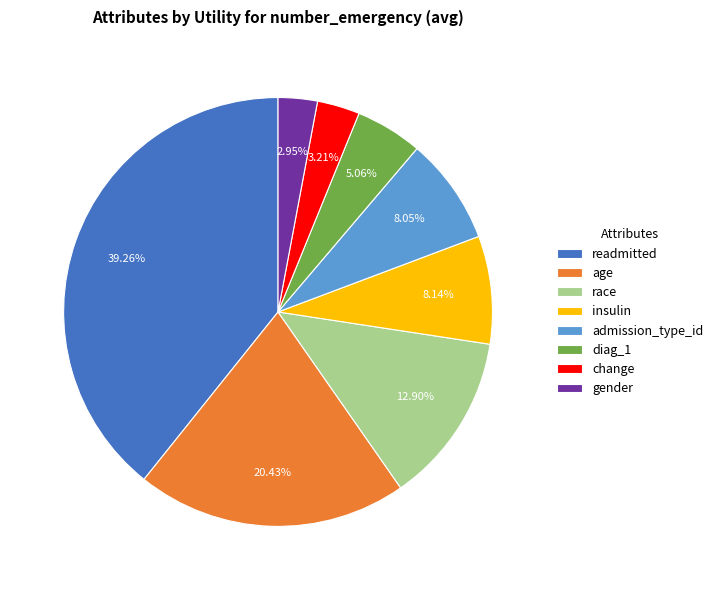

To the nearest percent, what is the difference between the largest and smallest slice percentages?

36%